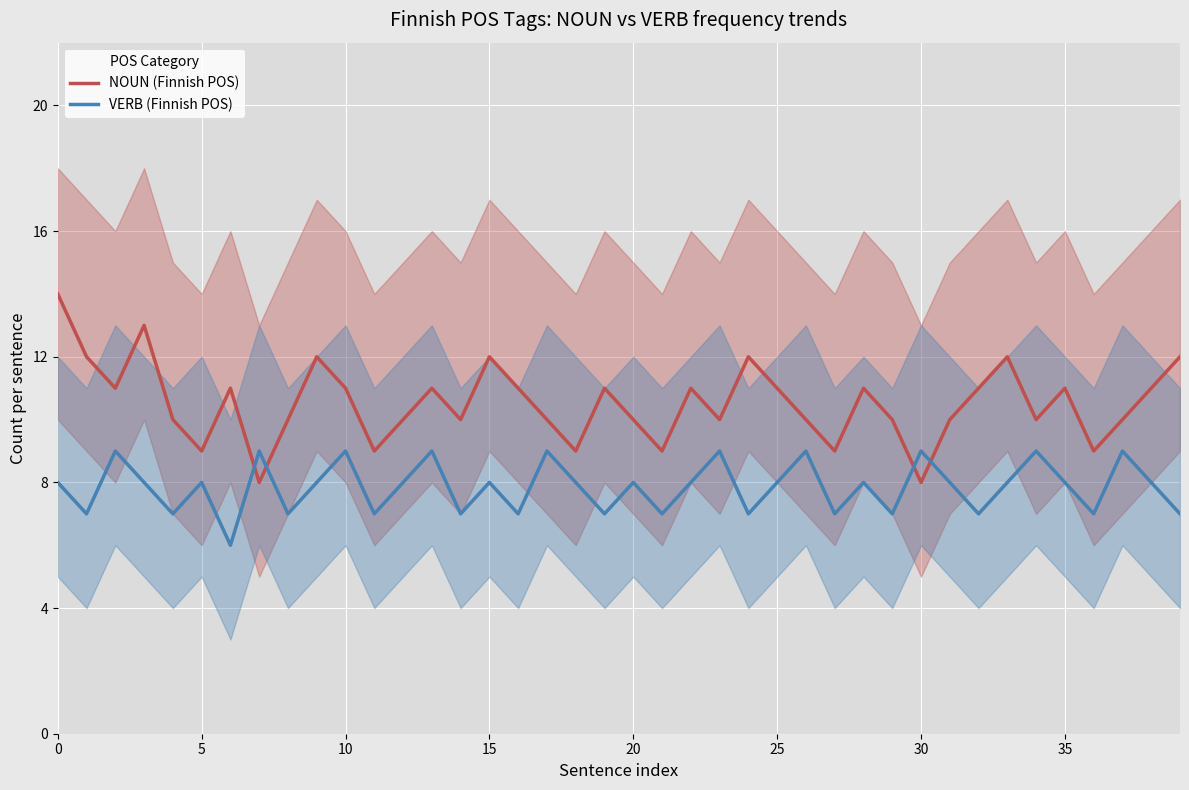

What is the lowest value of the VERB (Finnish POS) series?

6